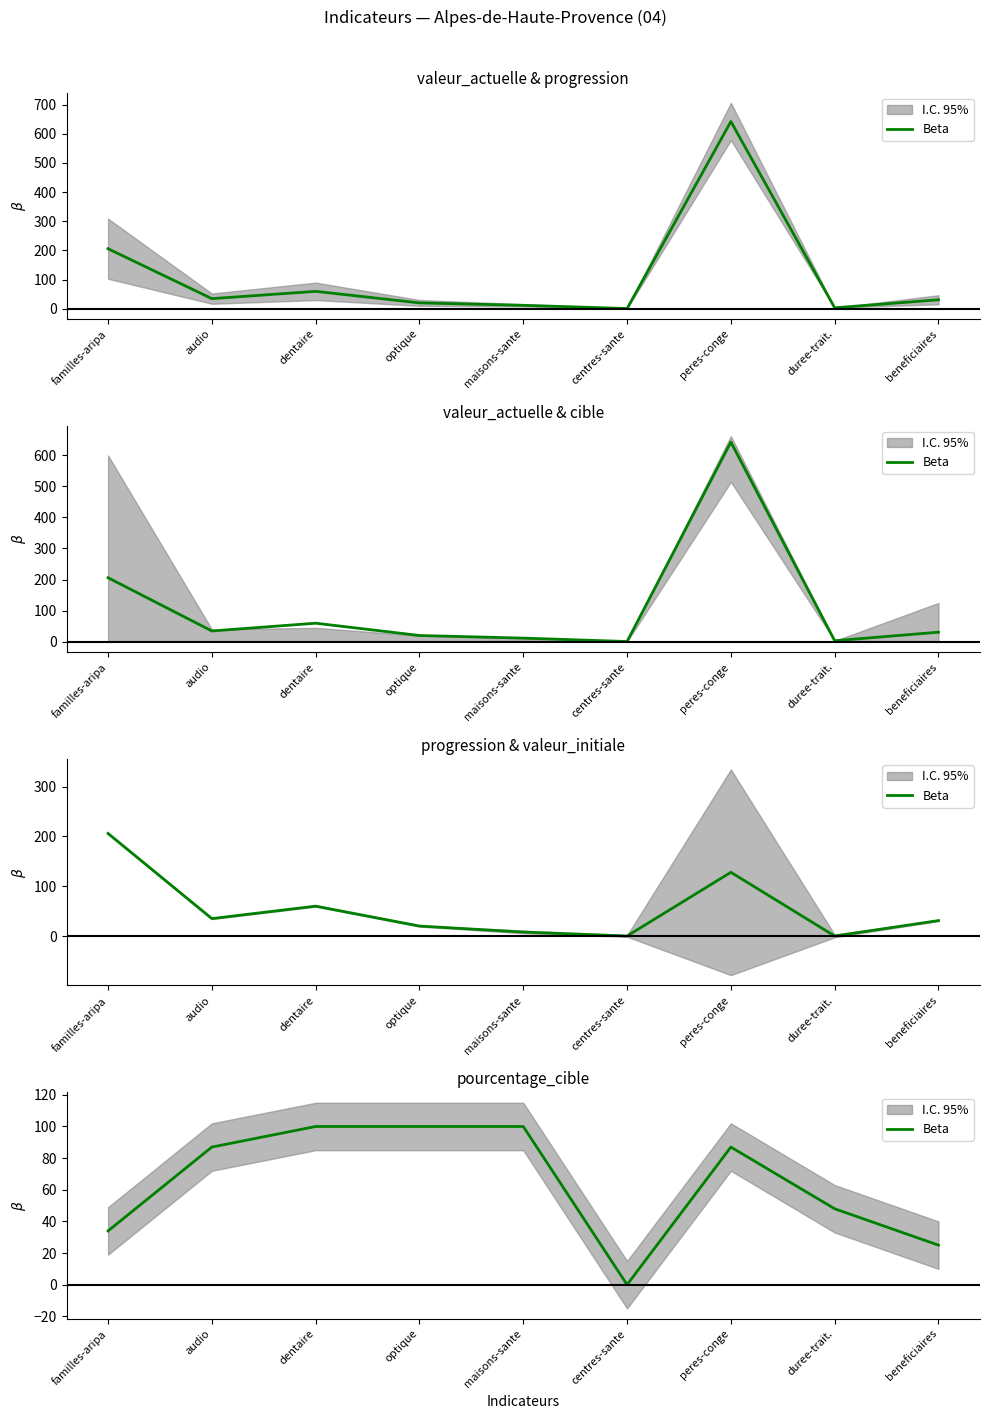

What position from the left is peres-conge?

7